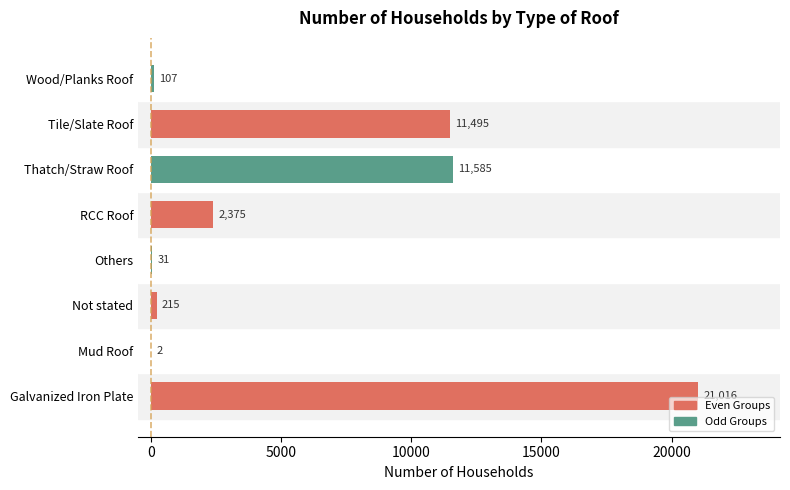

True or false: the data shows 11495 at Tile/Slate Roof.

True